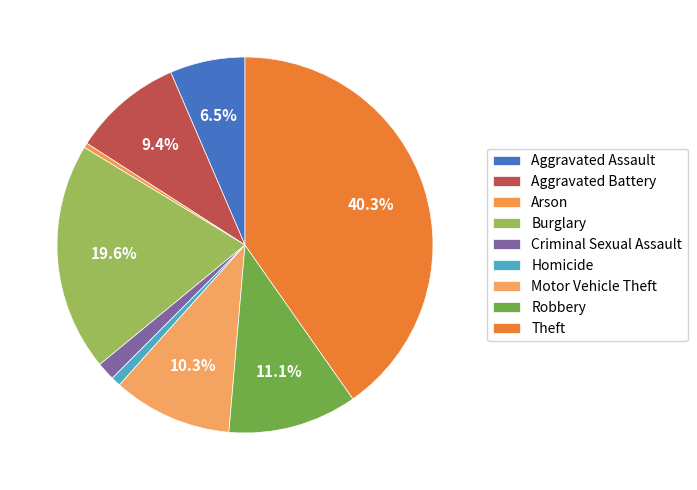

Which slice is the largest?

Theft